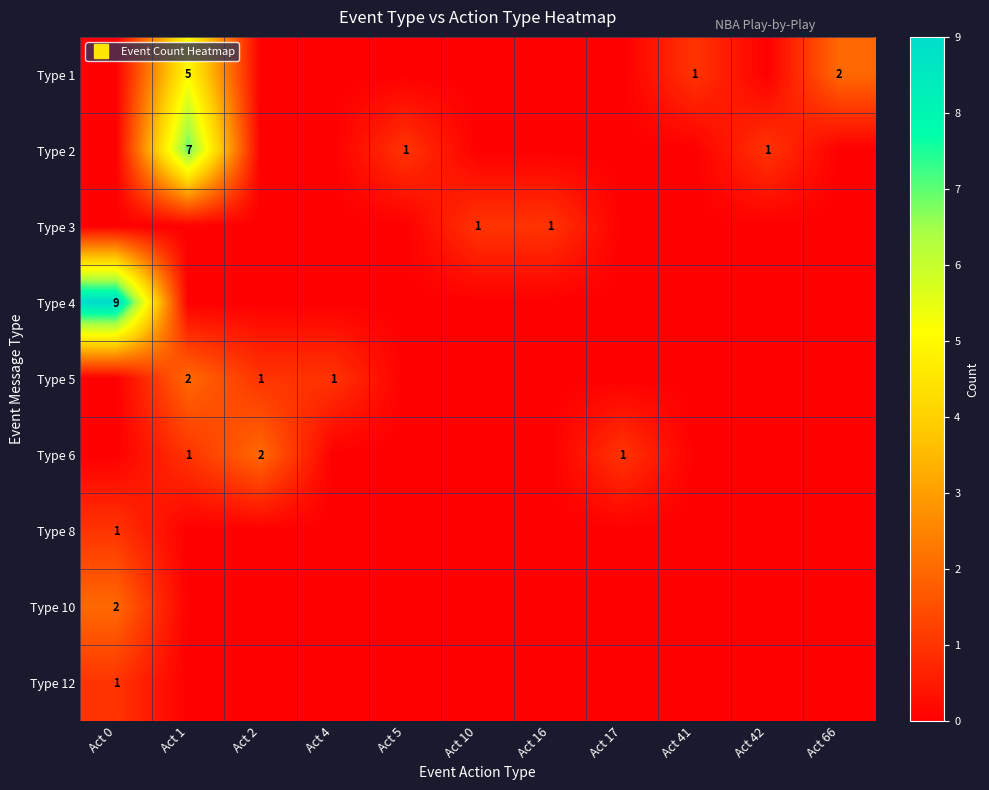

Rank the series by their maximum value, from highest to lowest.

Type 4, Type 2, Type 1, Type 5, Type 6, Type 10, Type 3, Type 8, Type 12